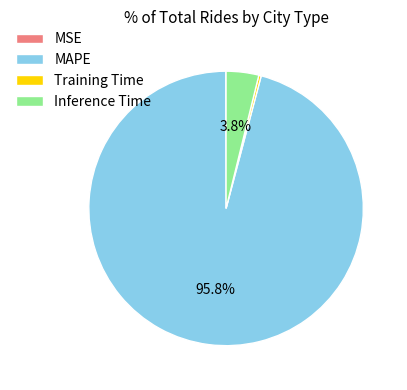

What percentage is NOT represented by Inference Time?

96.2%